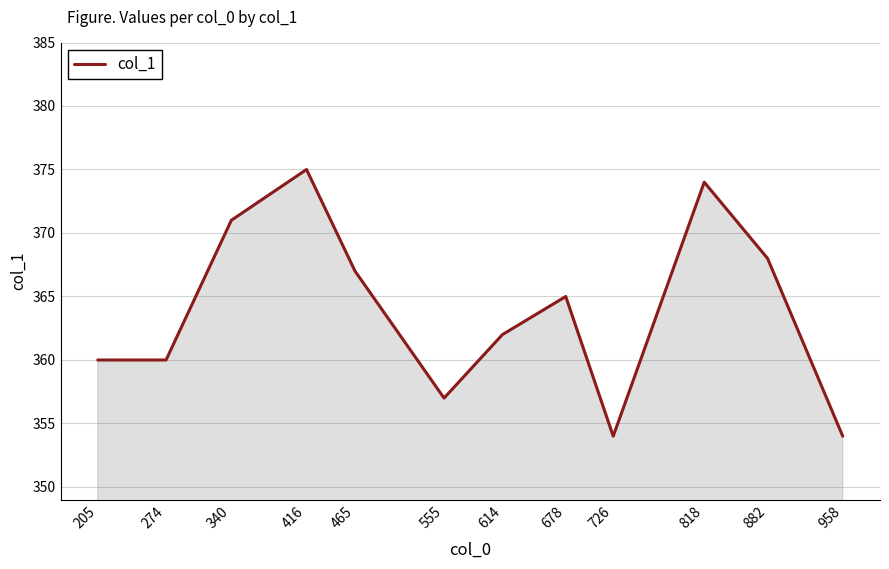

Does the chart display data point markers on the line(s)?

No